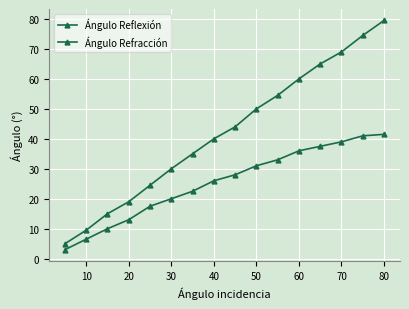

Which series has the largest total across all categories?

Ángulo Reflexión